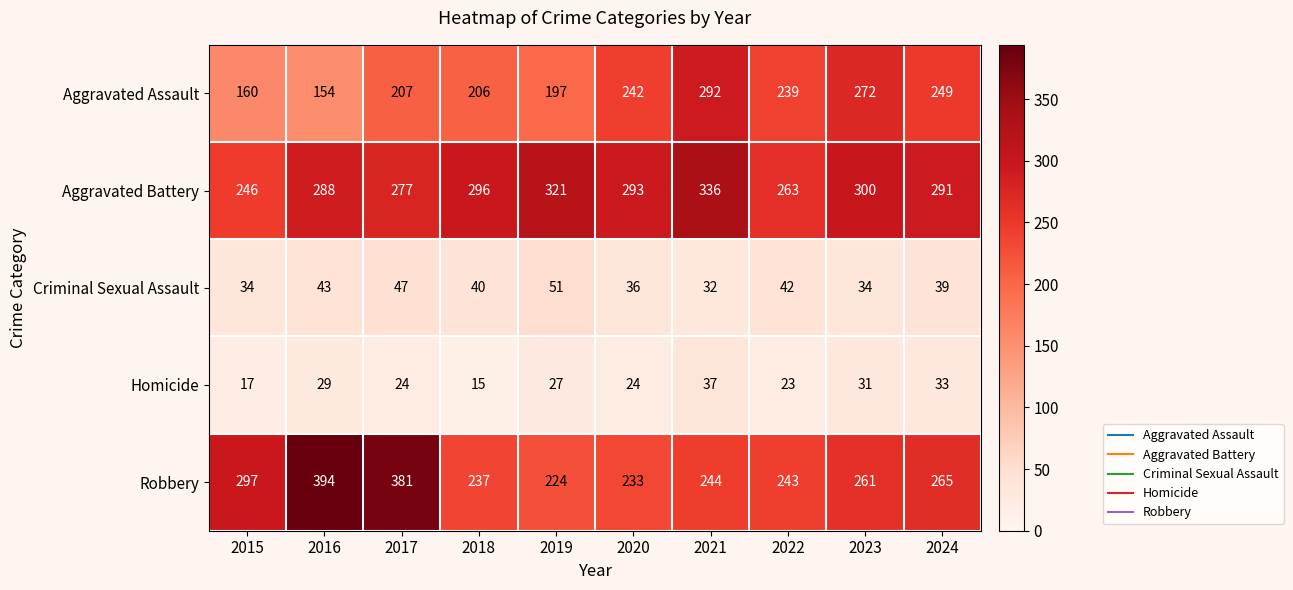

At how many categories does at least one series exceed 57?

10